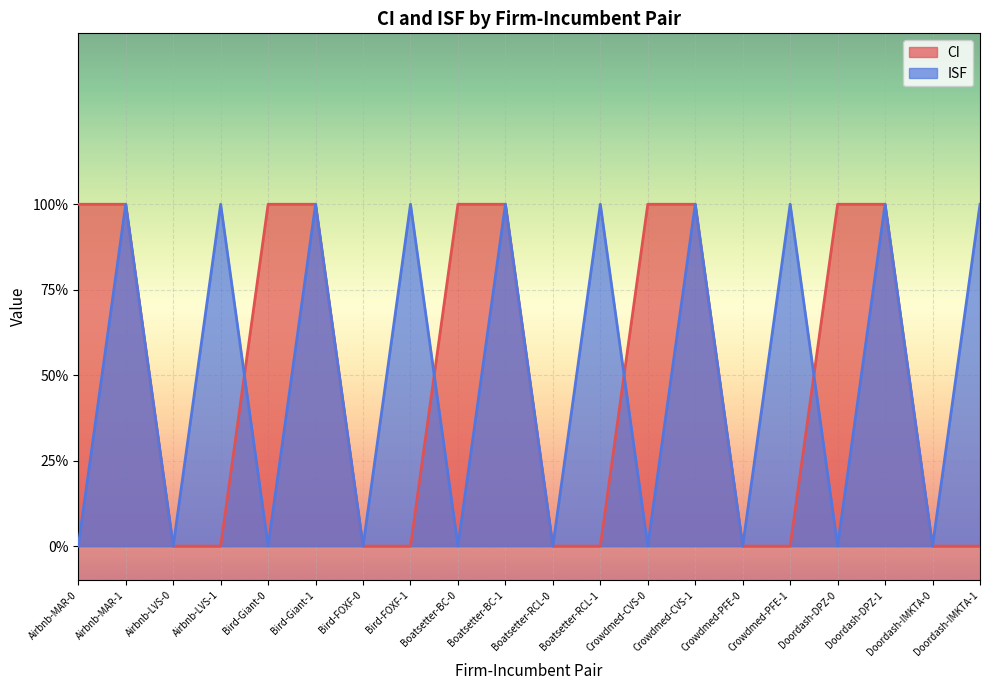

Reading right to left, what are all the values shown in this chart?

CI: Doordash-IMKTA-1=0	Doordash-IMKTA-0=0	Doordash-DPZ-1=1	Doordash-DPZ-0=1	Crowdmed-PFE-1=0	Crowdmed-PFE-0=0	Crowdmed-CVS-1=1	Crowdmed-CVS-0=1	Boatsetter-RCL-1=0	Boatsetter-RCL-0=0	Boatsetter-BC-1=1	Boatsetter-BC-0=1	Bird-FOXF-1=0	Bird-FOXF-0=0	Bird-Giant-1=1	Bird-Giant-0=1	Airbnb-LVS-1=0	Airbnb-LVS-0=0	Airbnb-MAR-1=1	Airbnb-MAR-0=1
ISF: Doordash-IMKTA-1=1	Doordash-IMKTA-0=0	Doordash-DPZ-1=1	Doordash-DPZ-0=0	Crowdmed-PFE-1=1	Crowdmed-PFE-0=0	Crowdmed-CVS-1=1	Crowdmed-CVS-0=0	Boatsetter-RCL-1=1	Boatsetter-RCL-0=0	Boatsetter-BC-1=1	Boatsetter-BC-0=0	Bird-FOXF-1=1	Bird-FOXF-0=0	Bird-Giant-1=1	Bird-Giant-0=0	Airbnb-LVS-1=1	Airbnb-LVS-0=0	Airbnb-MAR-1=1	Airbnb-MAR-0=0